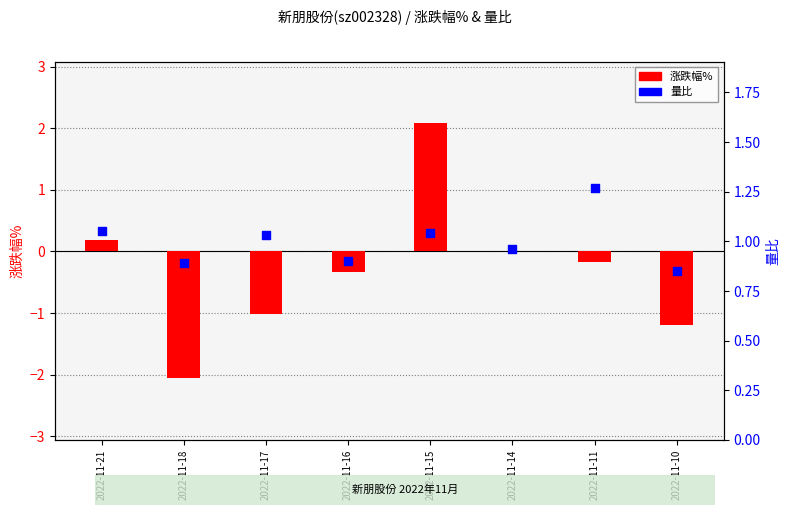

Which series has the largest Y range (max minus min)?

涨跌幅%